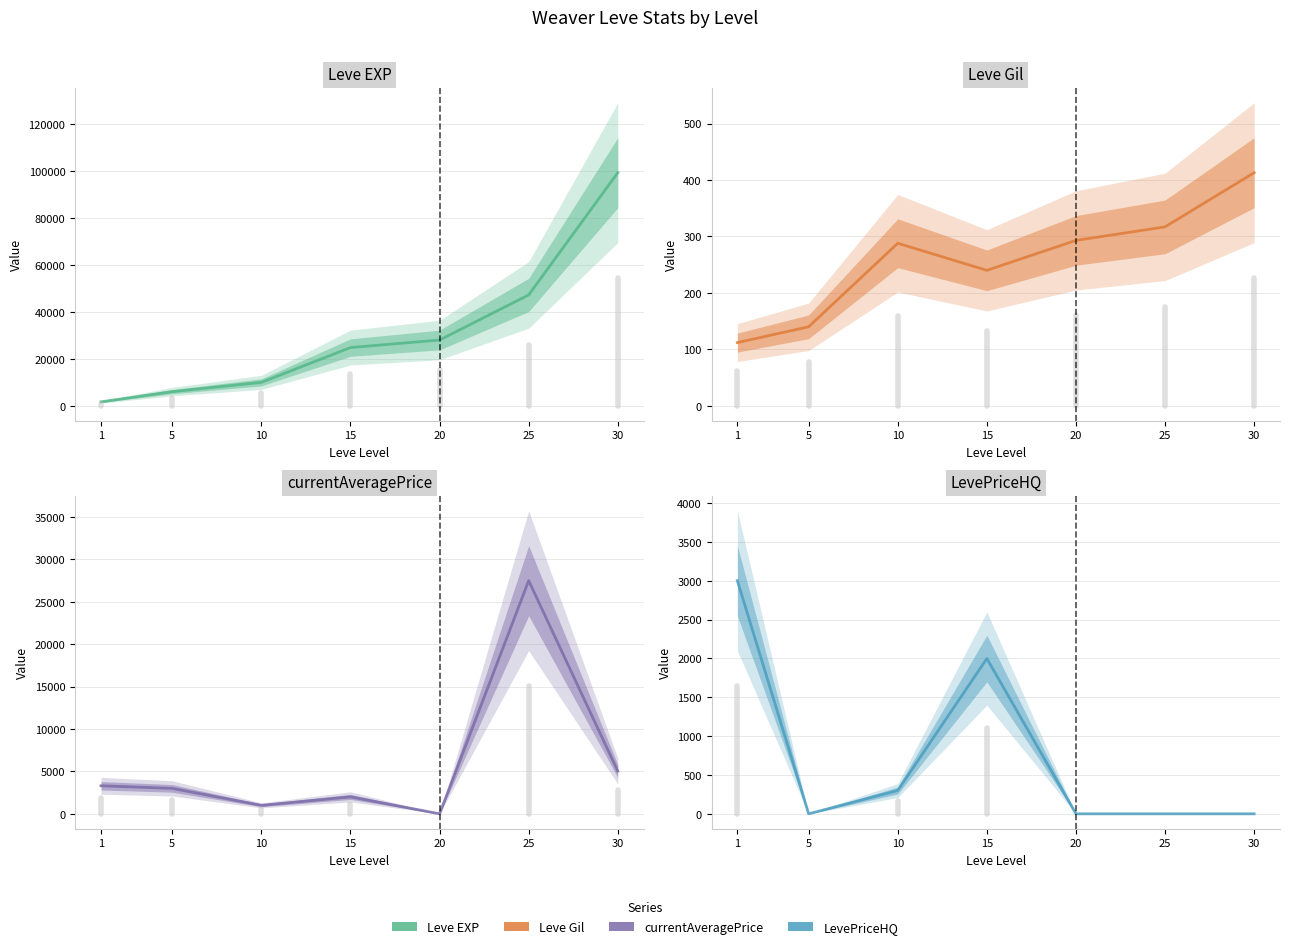

At how many categories does at least one series exceed 92295?

1